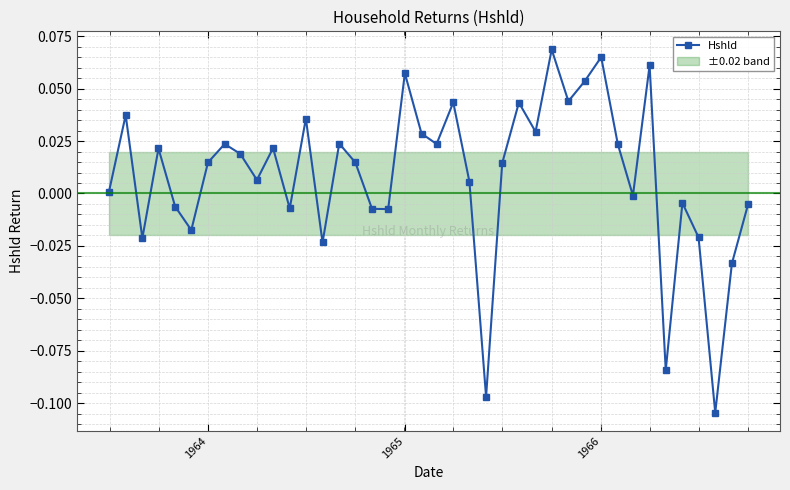

Is it true that Hshld equals 0.0 at 1966?

False